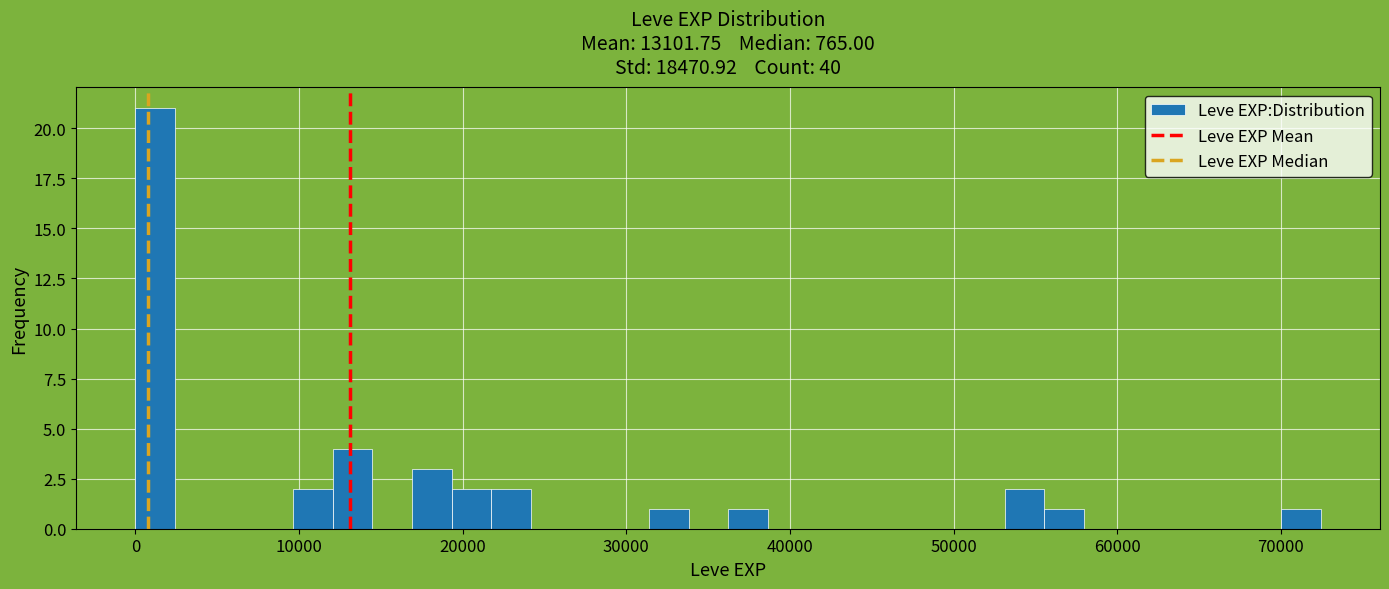

Around what value on the x-axis is the tallest bar? Give the approximate position of its centre, as read against the axis.

1000